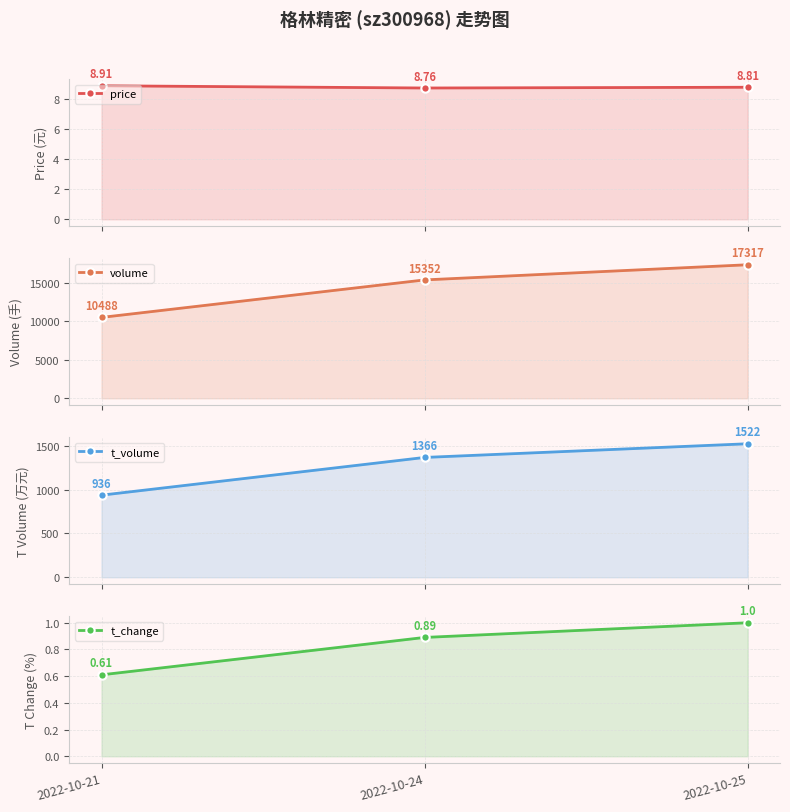

Reading left to right, what are all the values shown in this chart?

price: 8.9	8.8	8.8
volume: 10488.0	15352.0	17317.0
t_volume: 936.0	1366.0	1522.0
t_change: 0.6	0.9	1.0